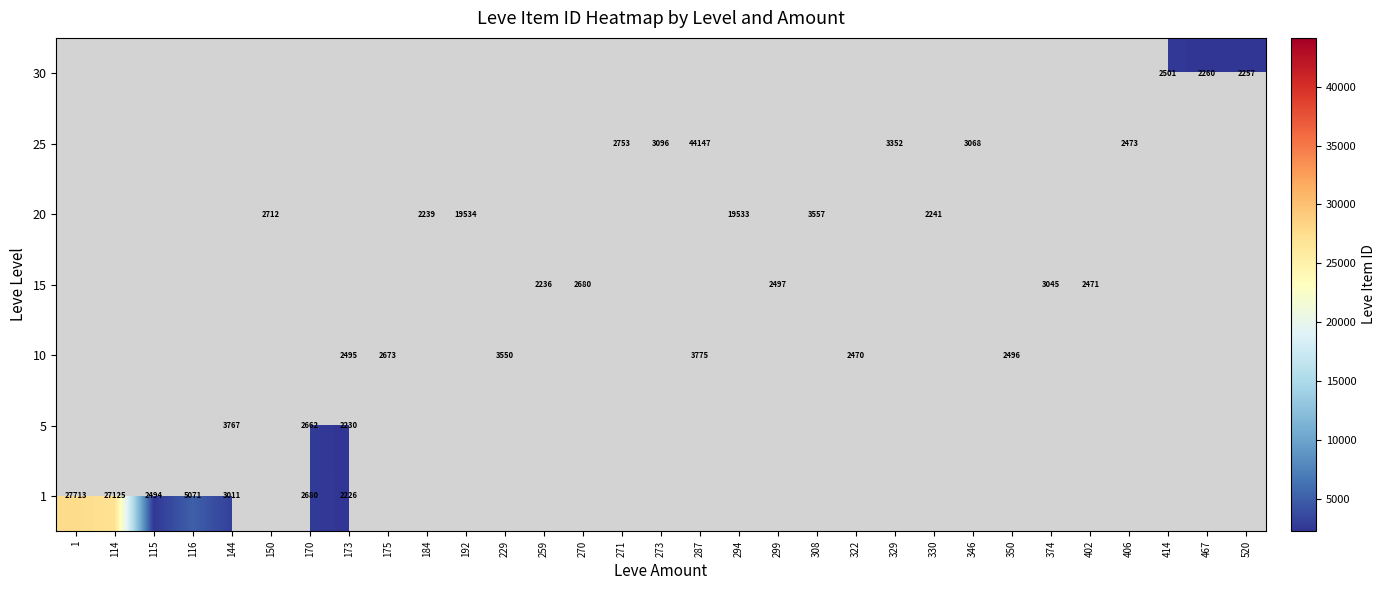

The 15 series shows 3761 at 259. True or false?

False